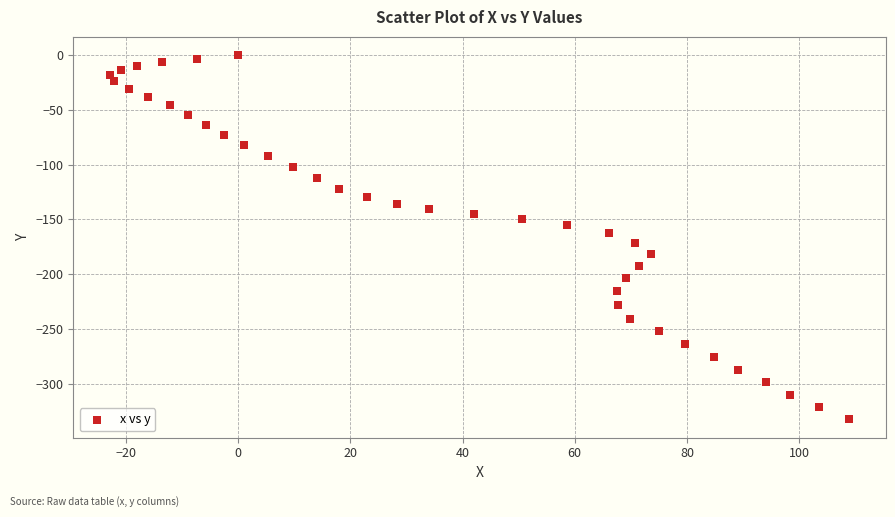

What is the range of Y values (max minus min)?

332.7